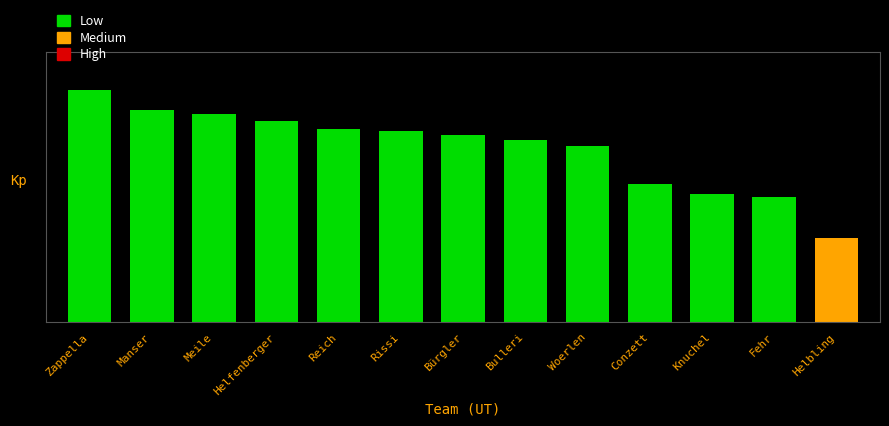

Does the chart contain any negative values?

No